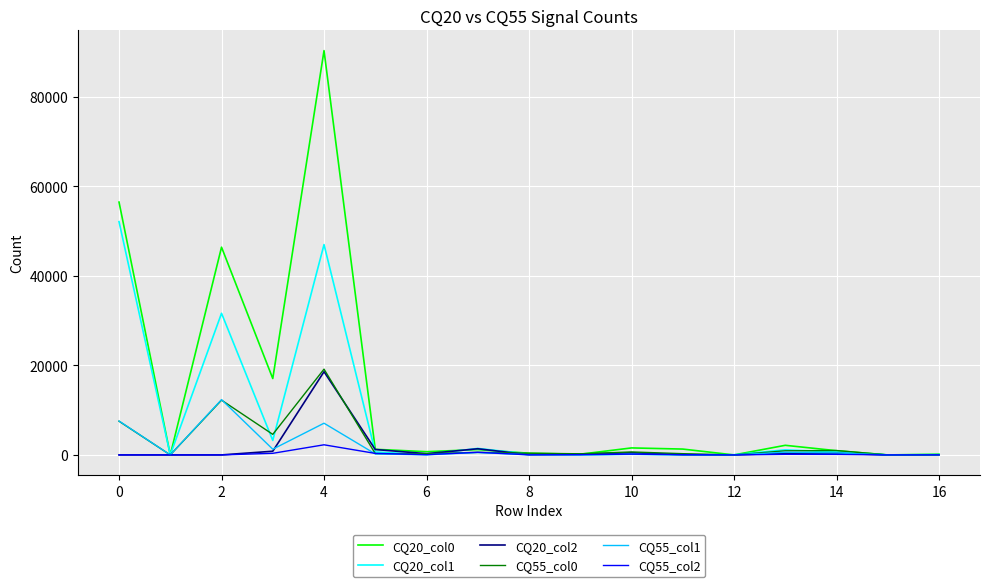

At how many categories does at least one series exceed 34745?

3